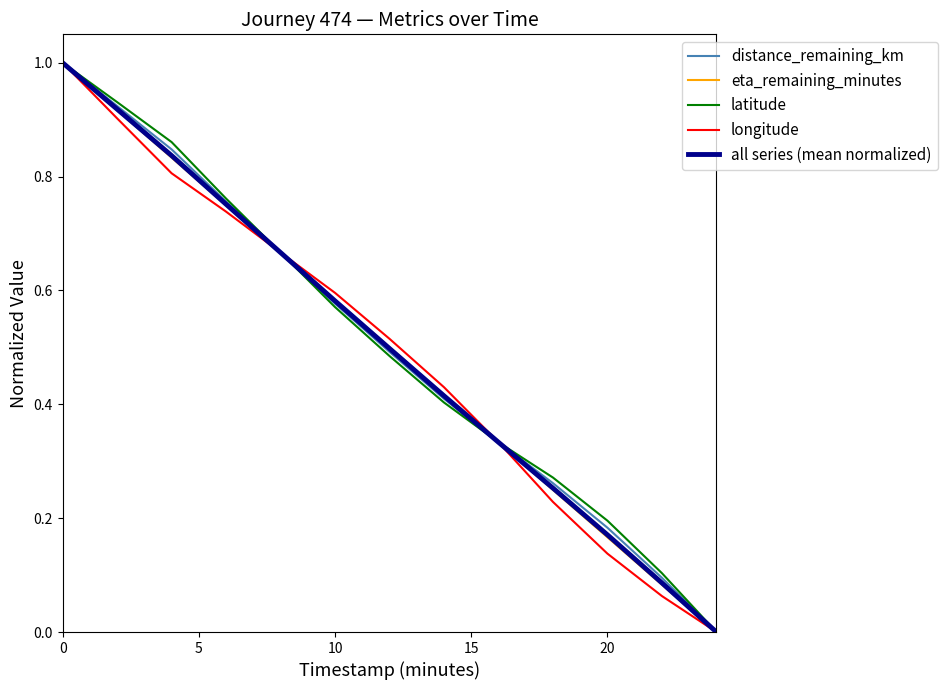

What is the maximum value for eta_remaining_minutes?

1.0